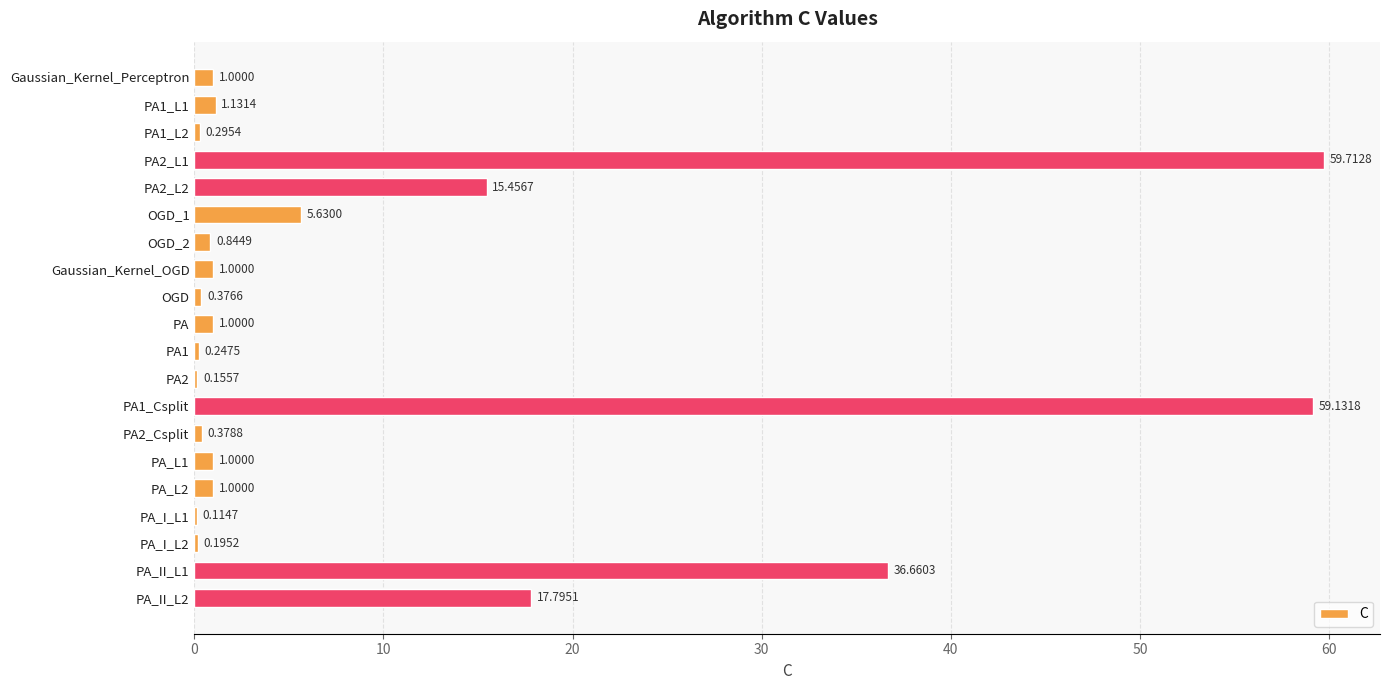

Which has a higher value, OGD_2 or PA1_L2?

OGD_2